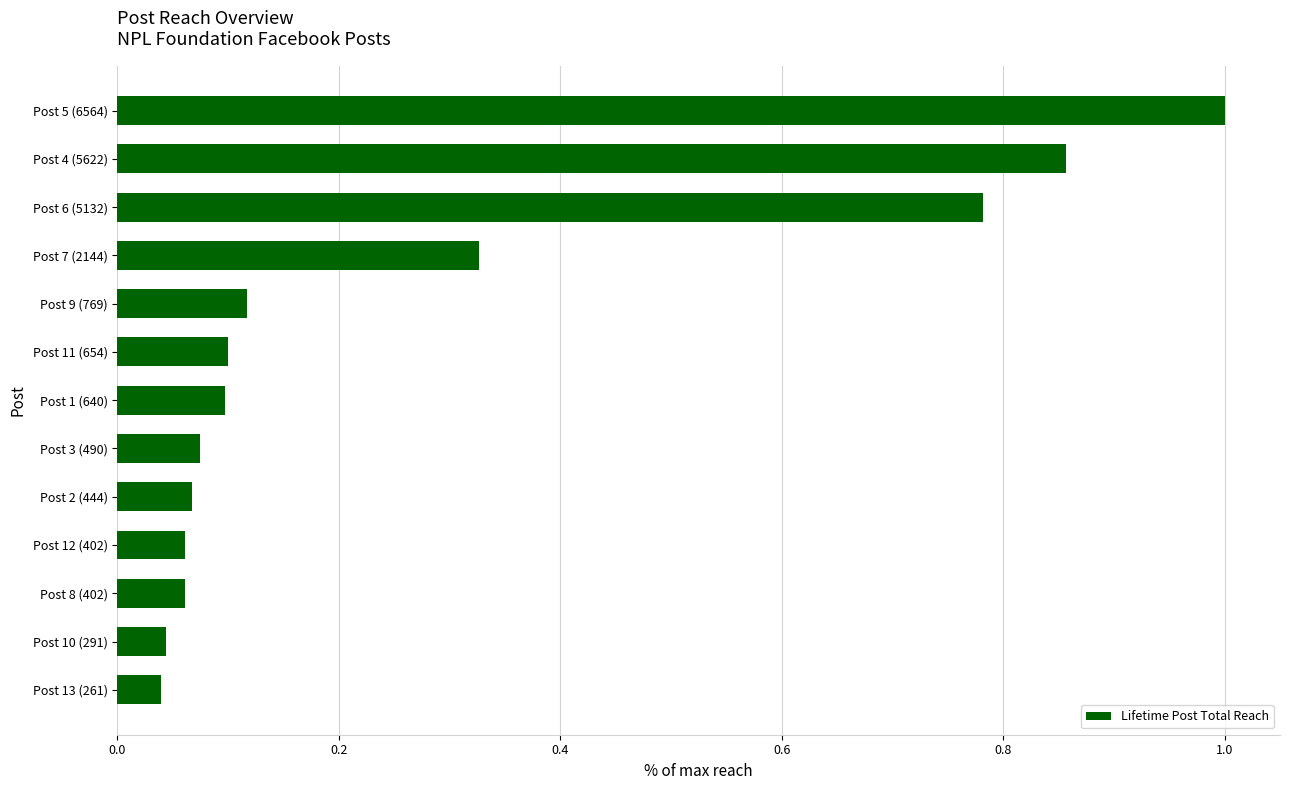

At which category does the chart reach its peak across all series?

Post 5 (6564)